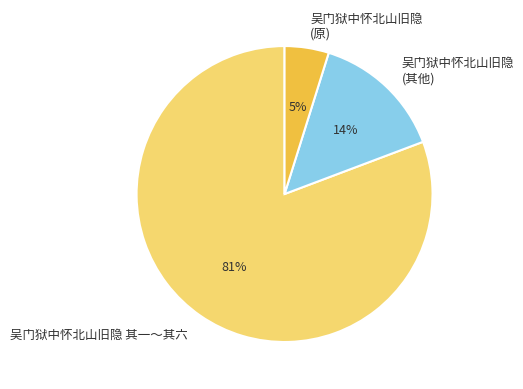

What percentage is the 吴门狱中怀北山旧隐 (其他) slice, to the nearest percent?

14%